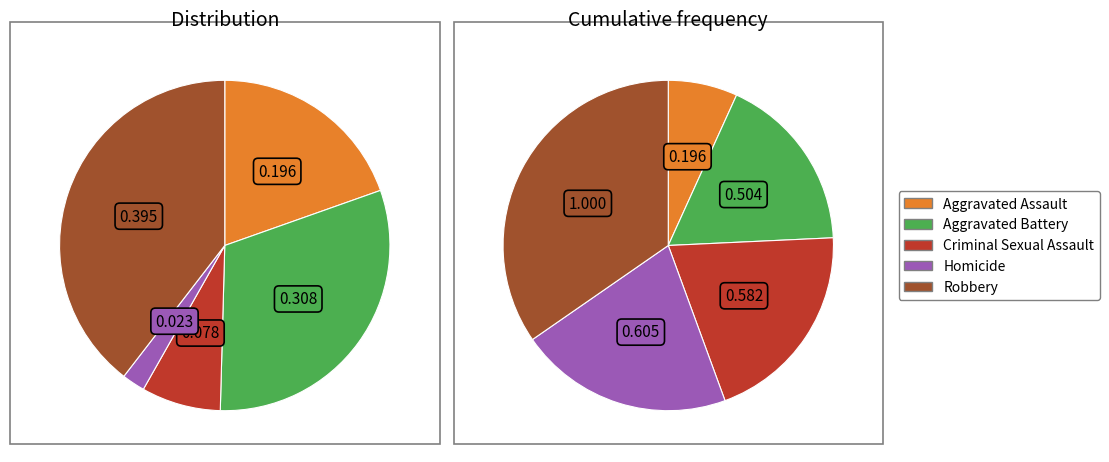

Is it true that Homicide is 2% of the pie?

True